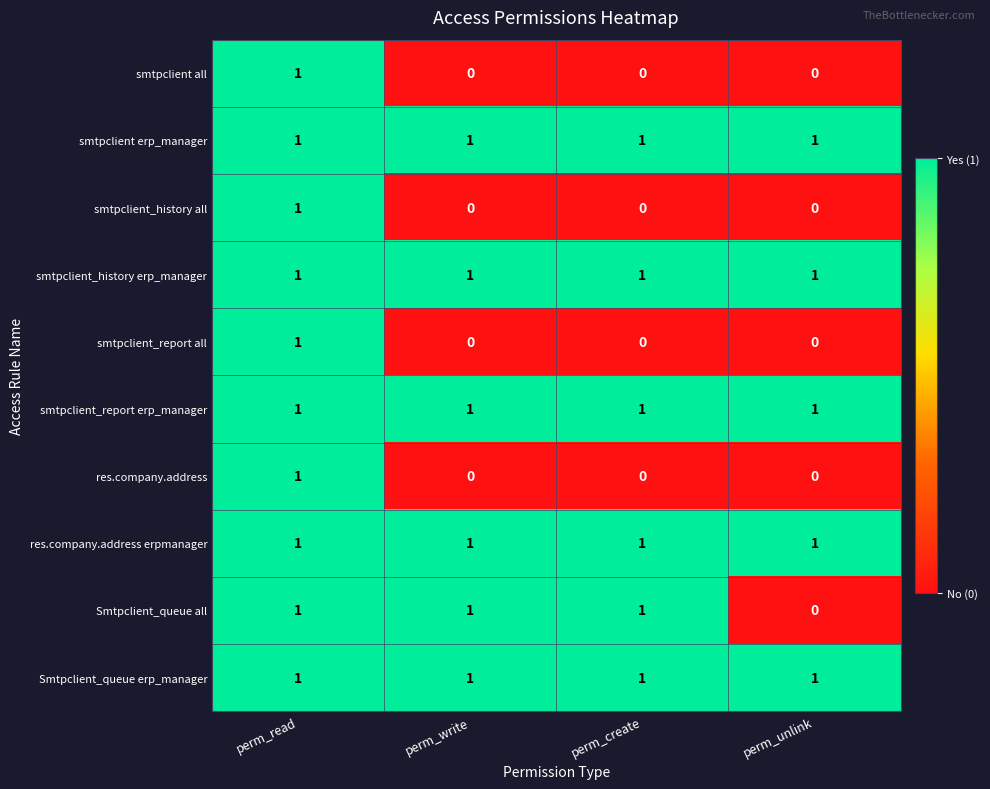

What is the total value across all series at perm_write?

6